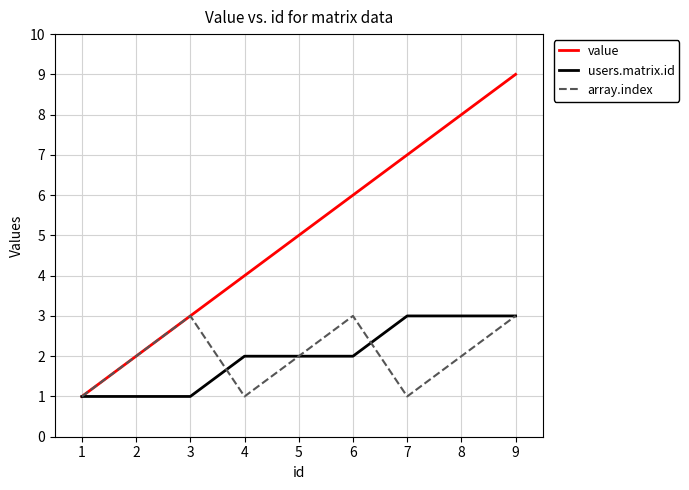

Reading right to left, extract all data points from this chart.

value: 9	8	7	6	5	4	3	2	1
users.matrix.id: 3	3	3	2	2	2	1	1	1
array.index: 3	2	1	3	2	1	3	2	1